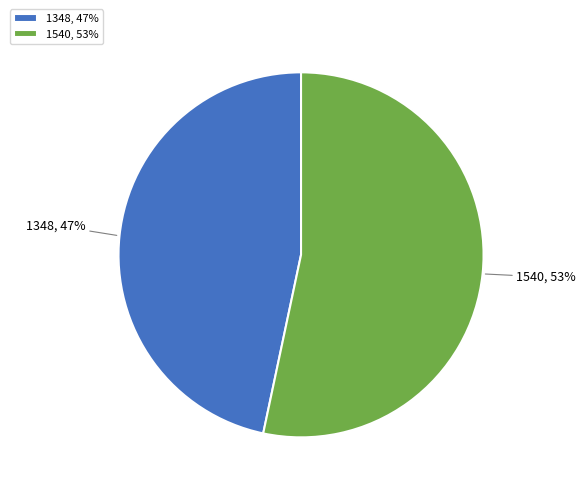

What is the smallest slice in the pie chart?

1348